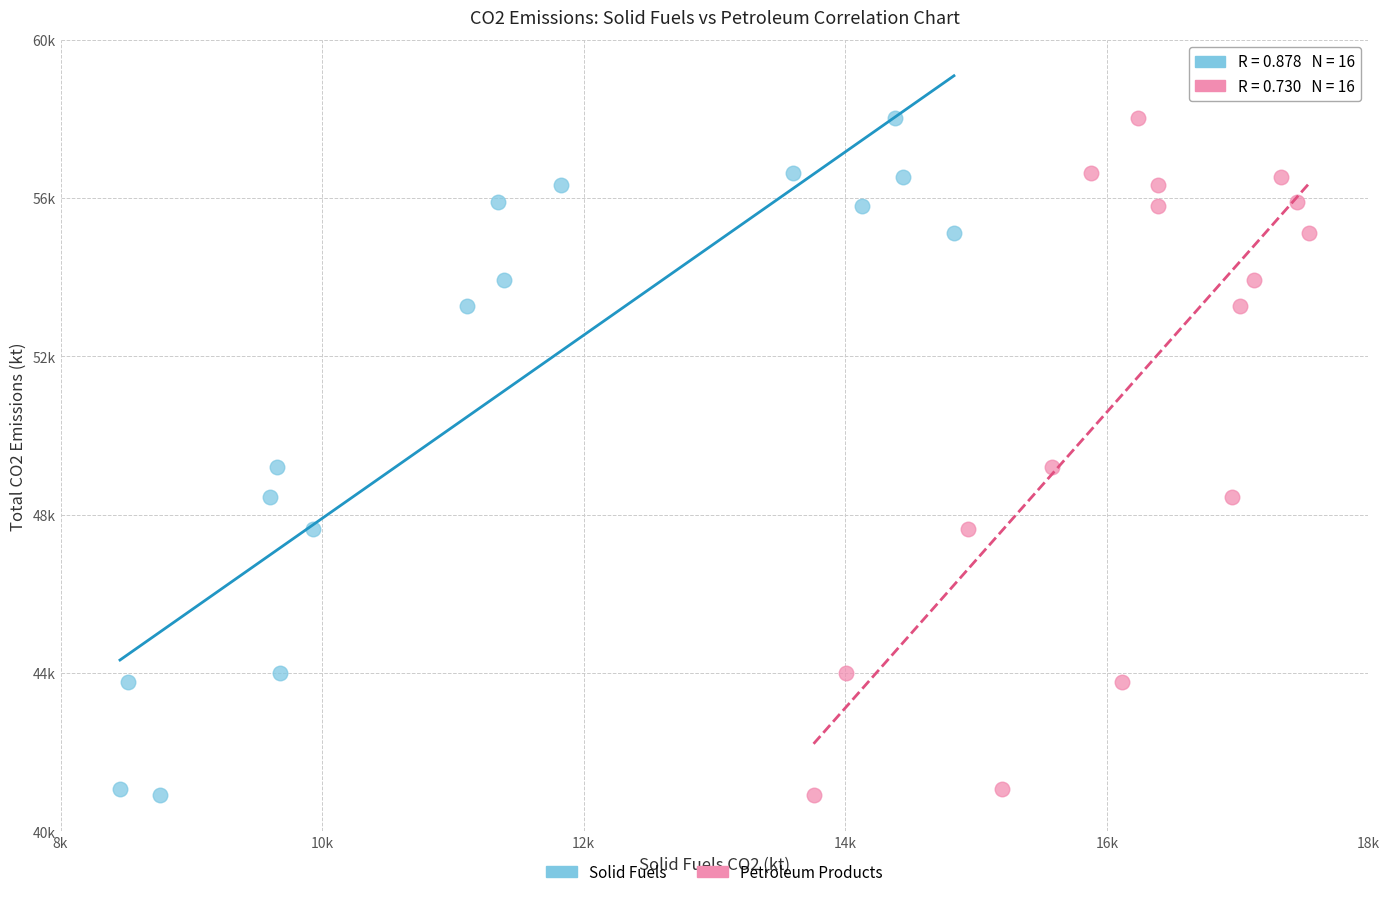

What are all the series names shown in the legend?

Solid Fuels, Petroleum Products